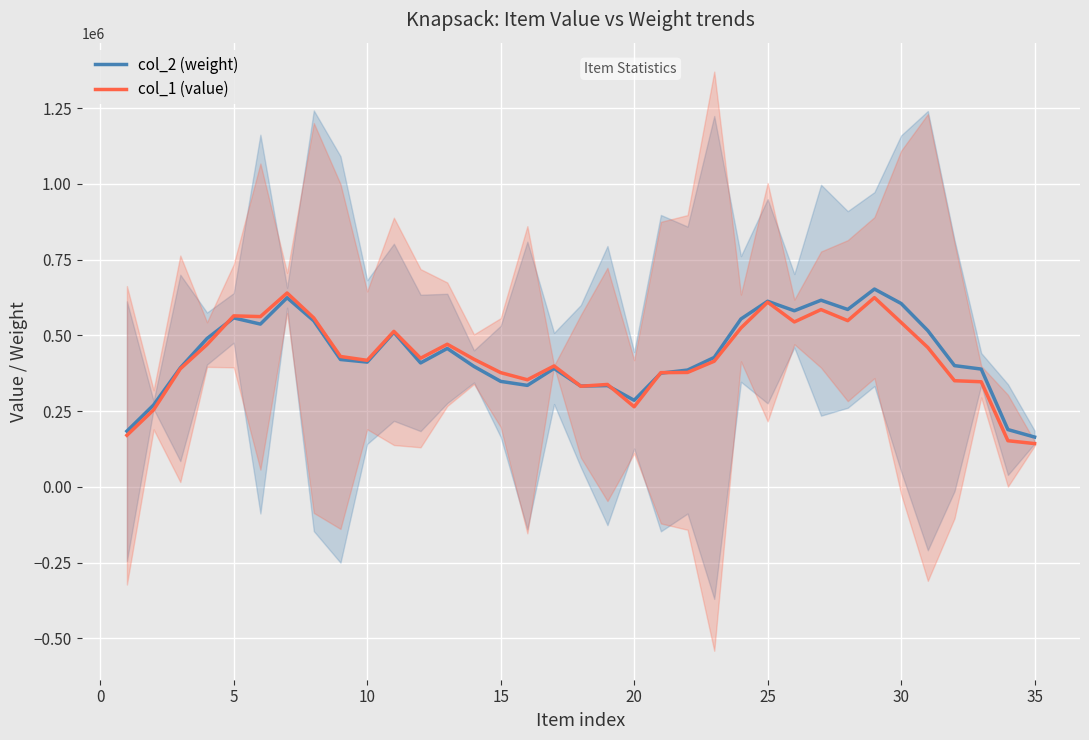

How many interior local peaks does the col_2 (weight) series have?

9